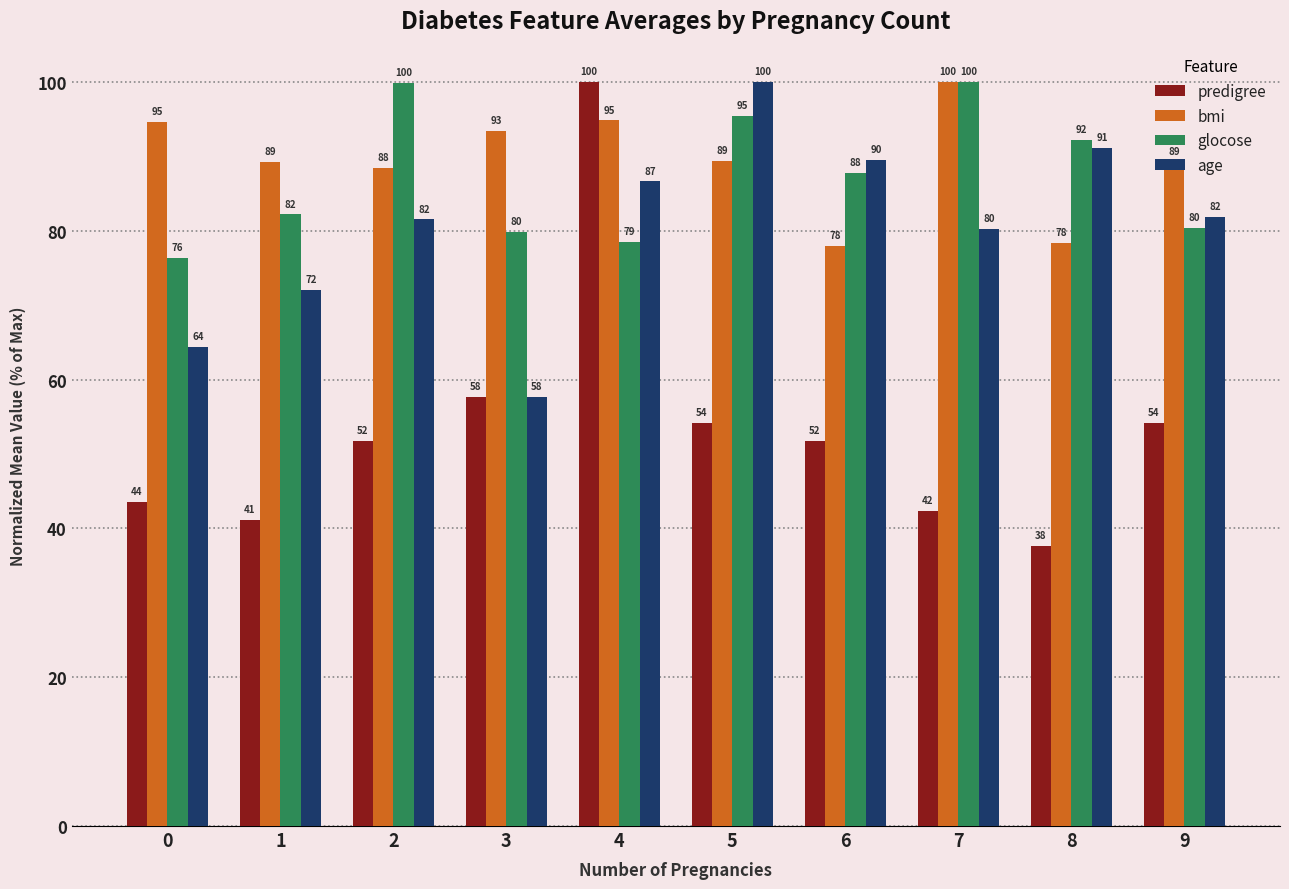

Between 1 and 9, which series saw the biggest shift?

predigree